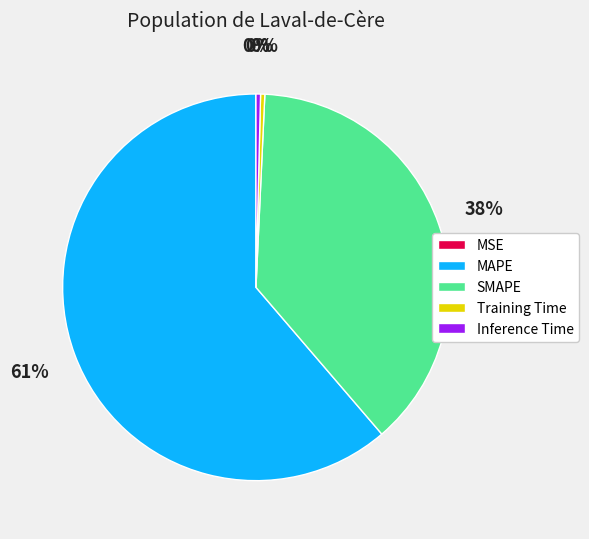

Which has a higher value, Training Time or SMAPE?

SMAPE